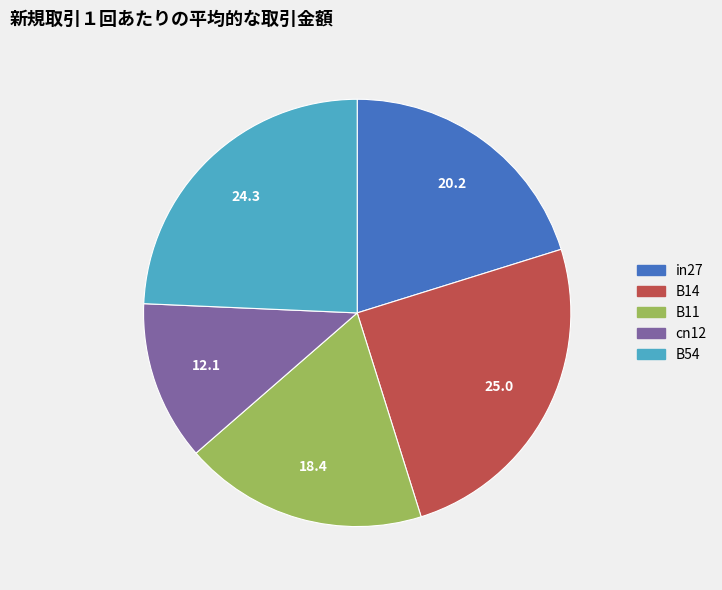

What is the ratio of the value at in27 to the value at B11?

1.1